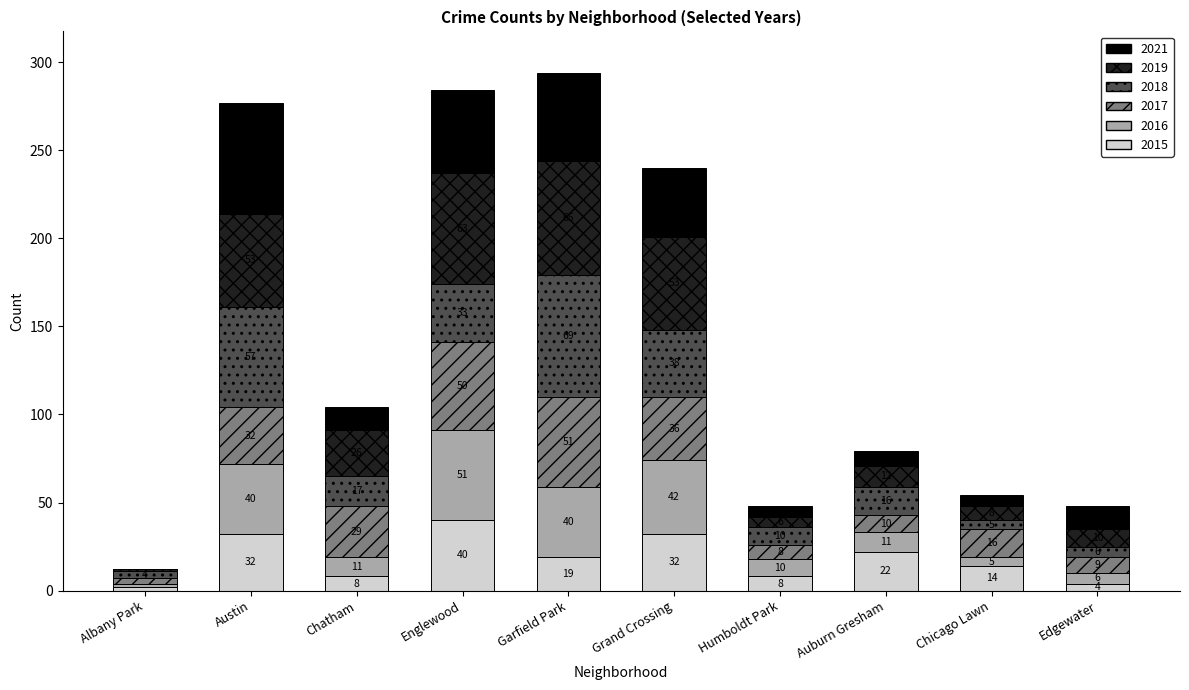

Which category has the highest value in the 2015 series?

Englewood